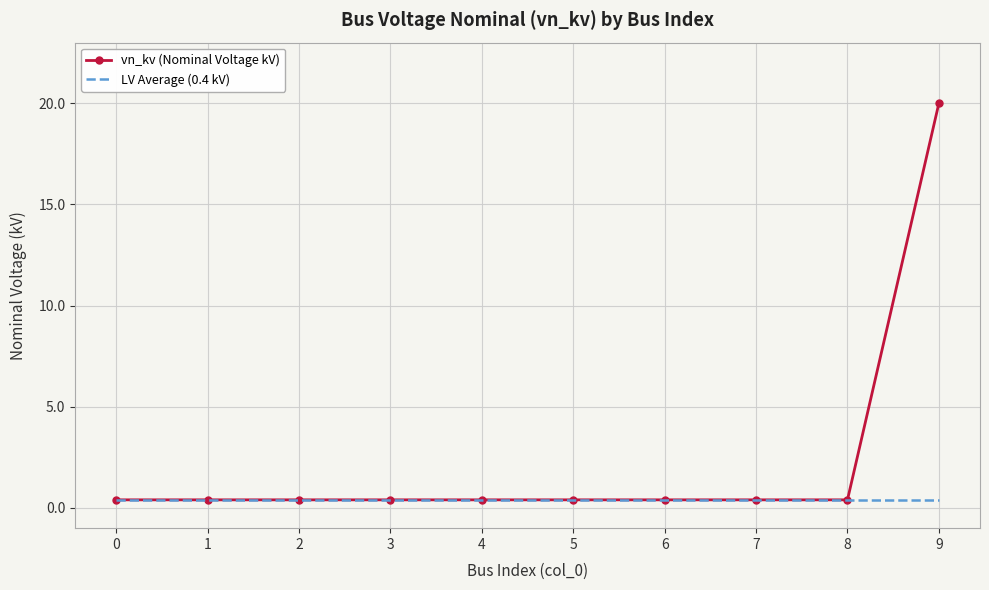

At which category is the sum across all series the highest?

9